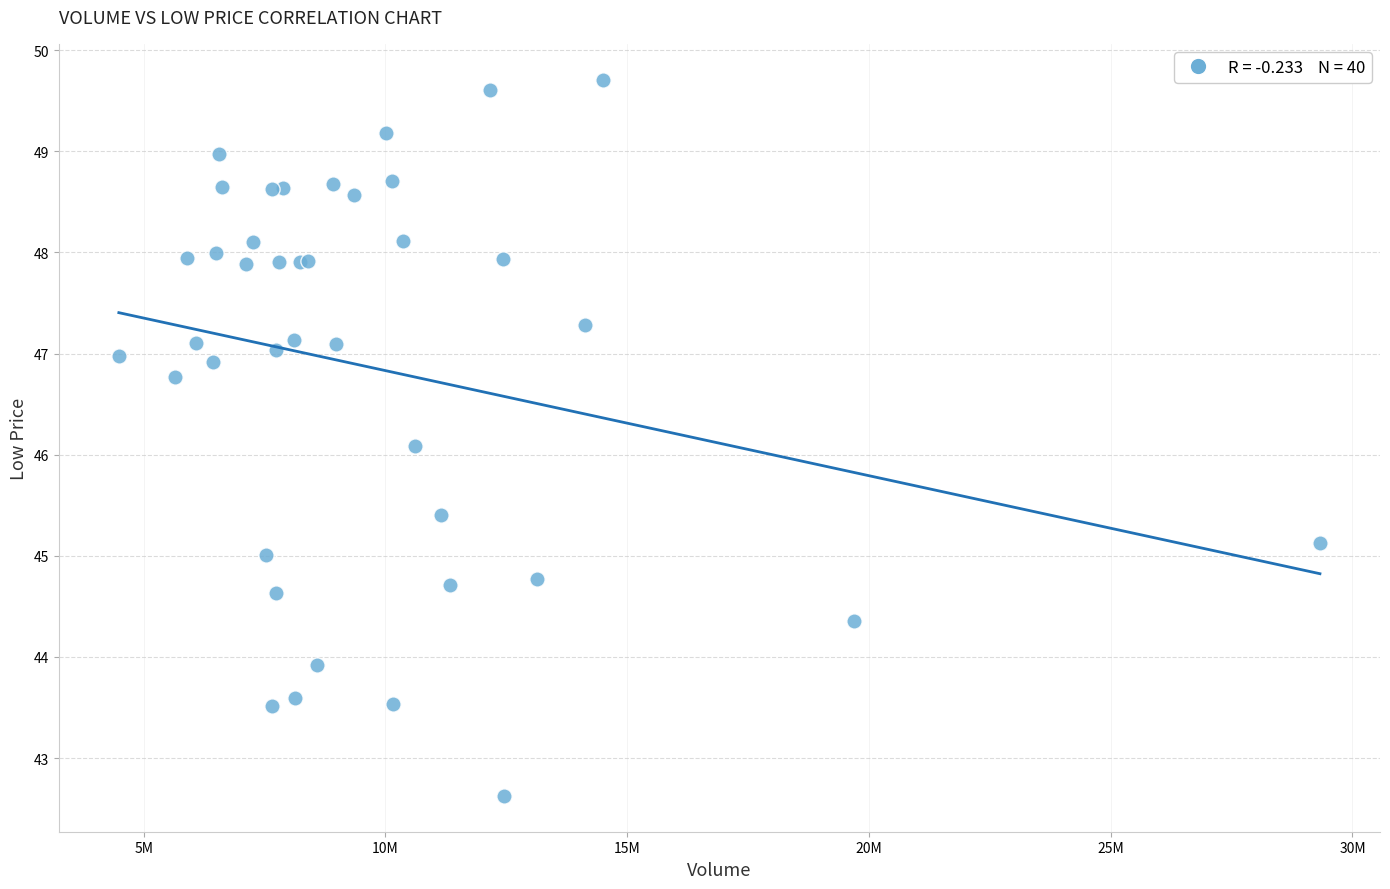

What Y value in the scatter plot is closest to 46?

46.1